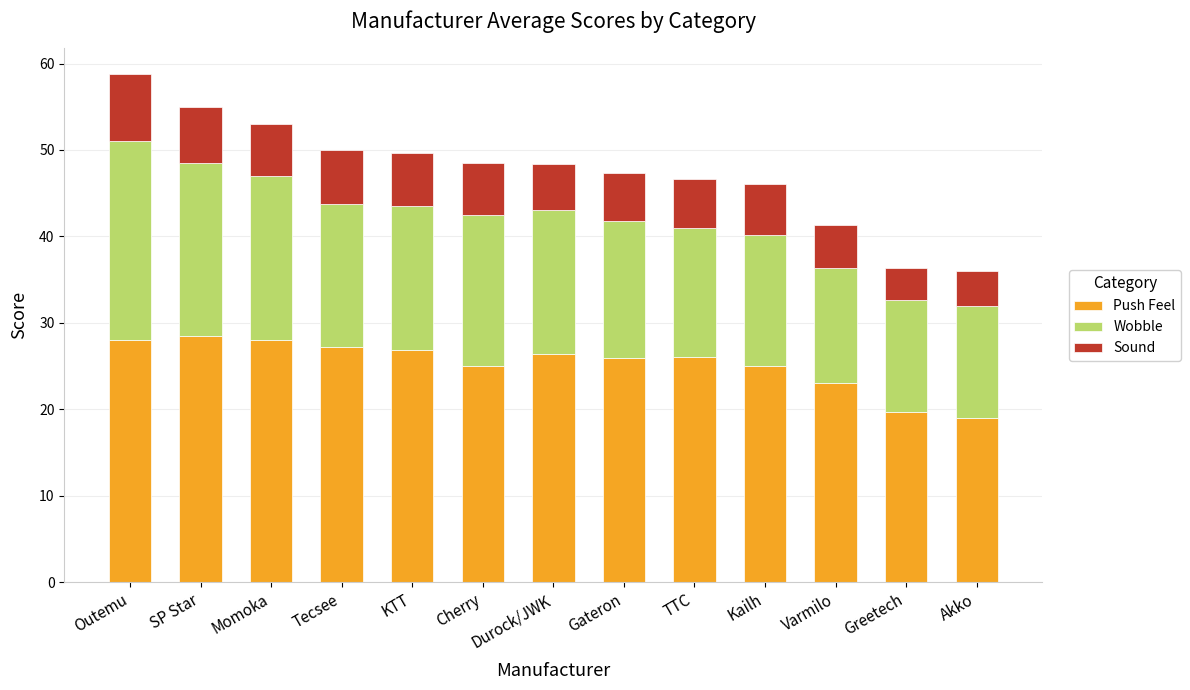

What is the difference between the maximum and minimum values in the Push Feel series?

9.5